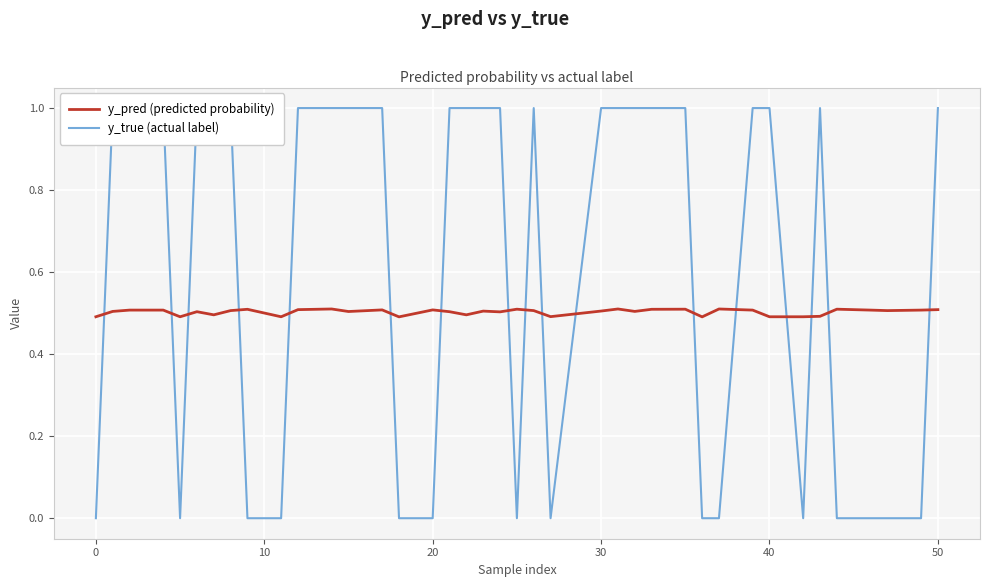

Which series has the largest range (max minus min)?

y_true (actual label)